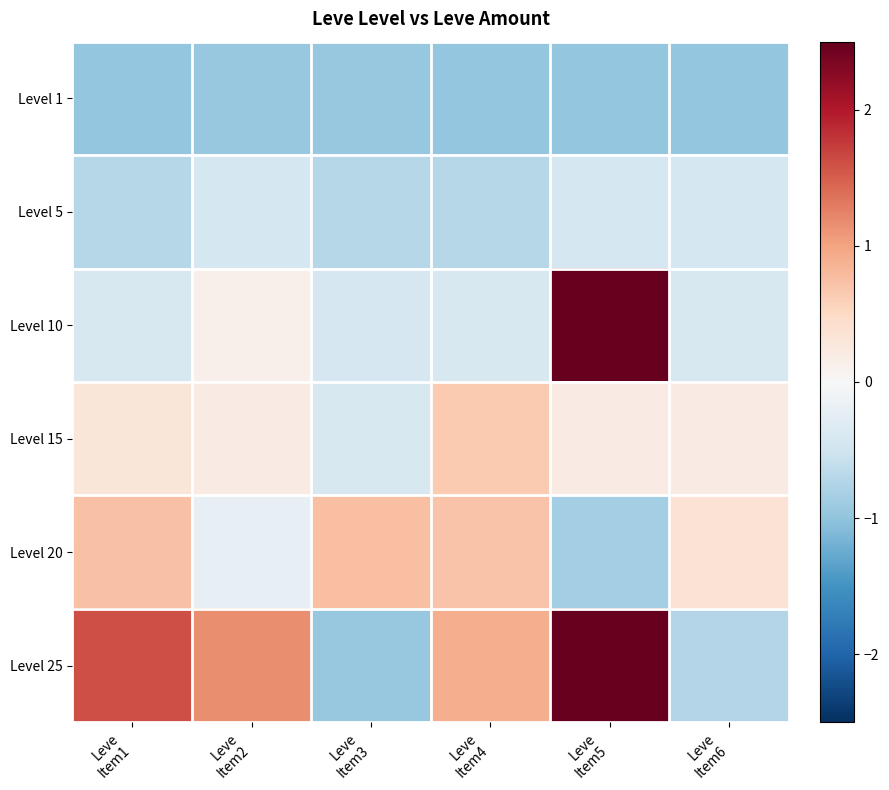

Rank the series by their maximum value, from lowest to highest.

Level 1, Level 5, Level 15, Level 20, Level 10, Level 25